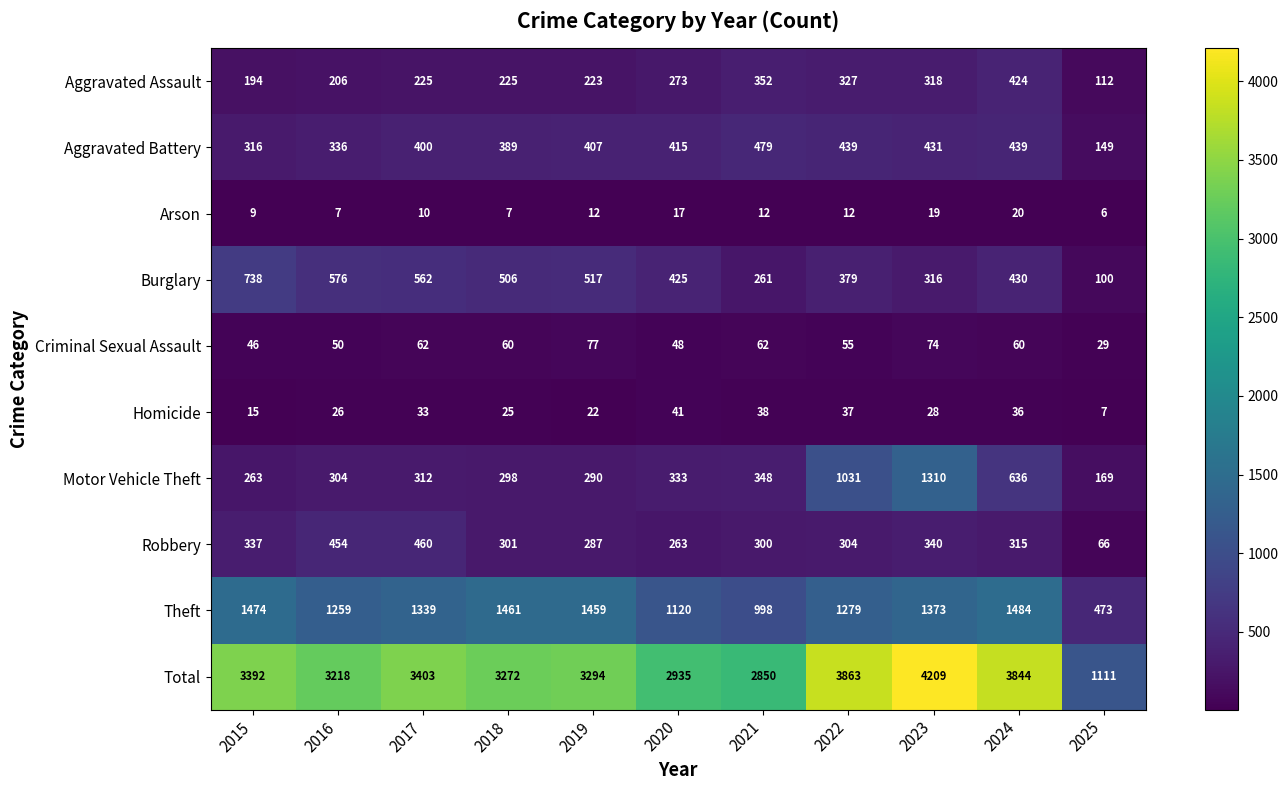

Between 2022 and 2023, which series saw the biggest shift?

Total